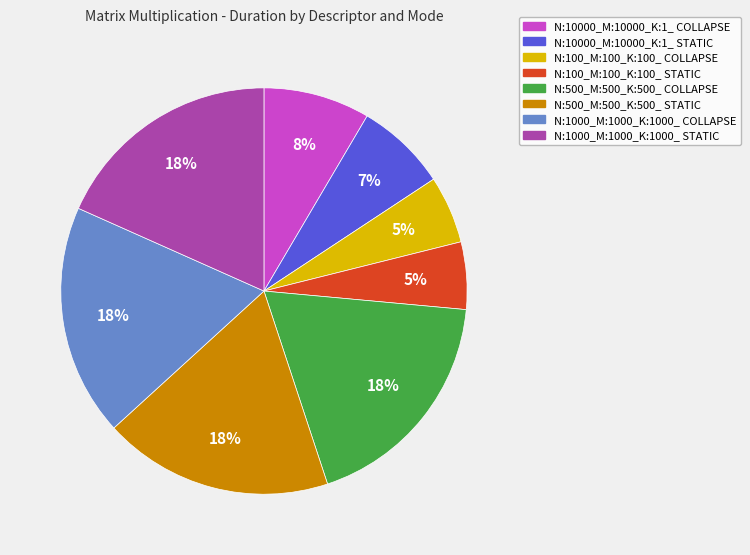

Do N:10000_M:10000_K:1_ COLLAPSE and N:1000_M:1000_K:1000_ STATIC together represent more than half of the pie?

No